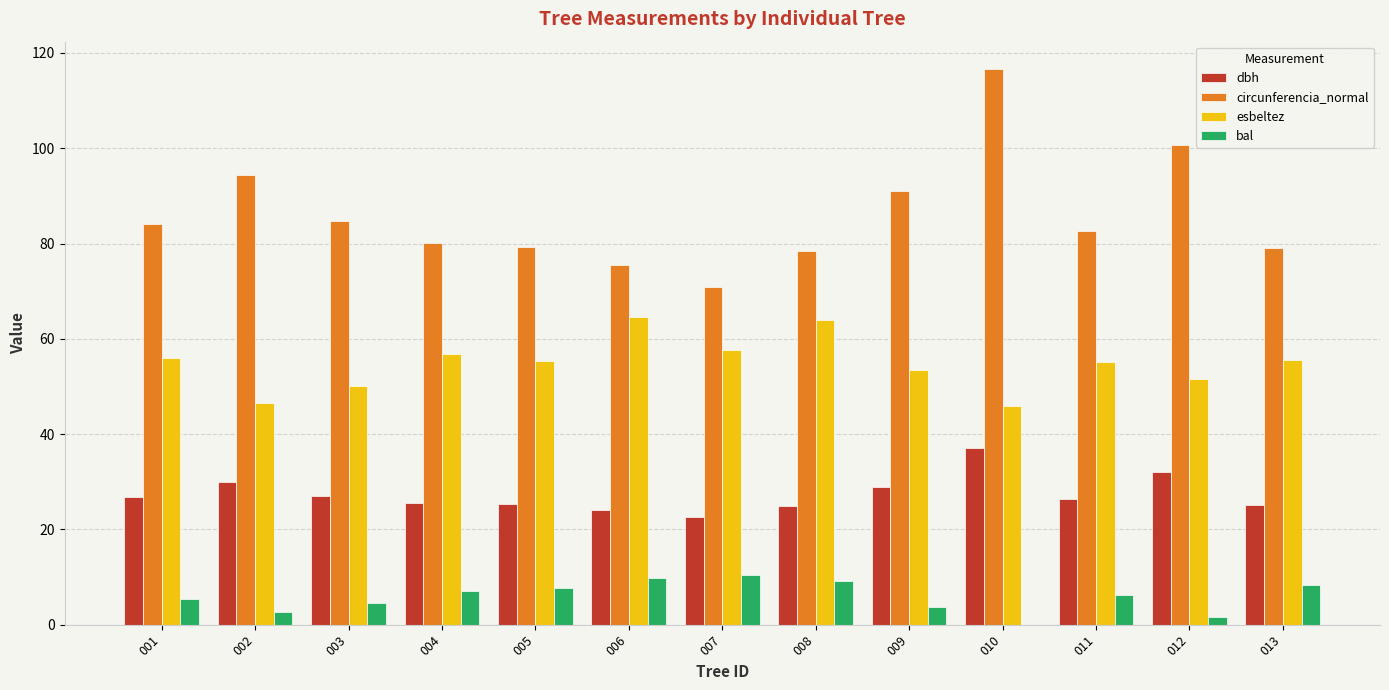

What is the total value across all series at 004?

169.5